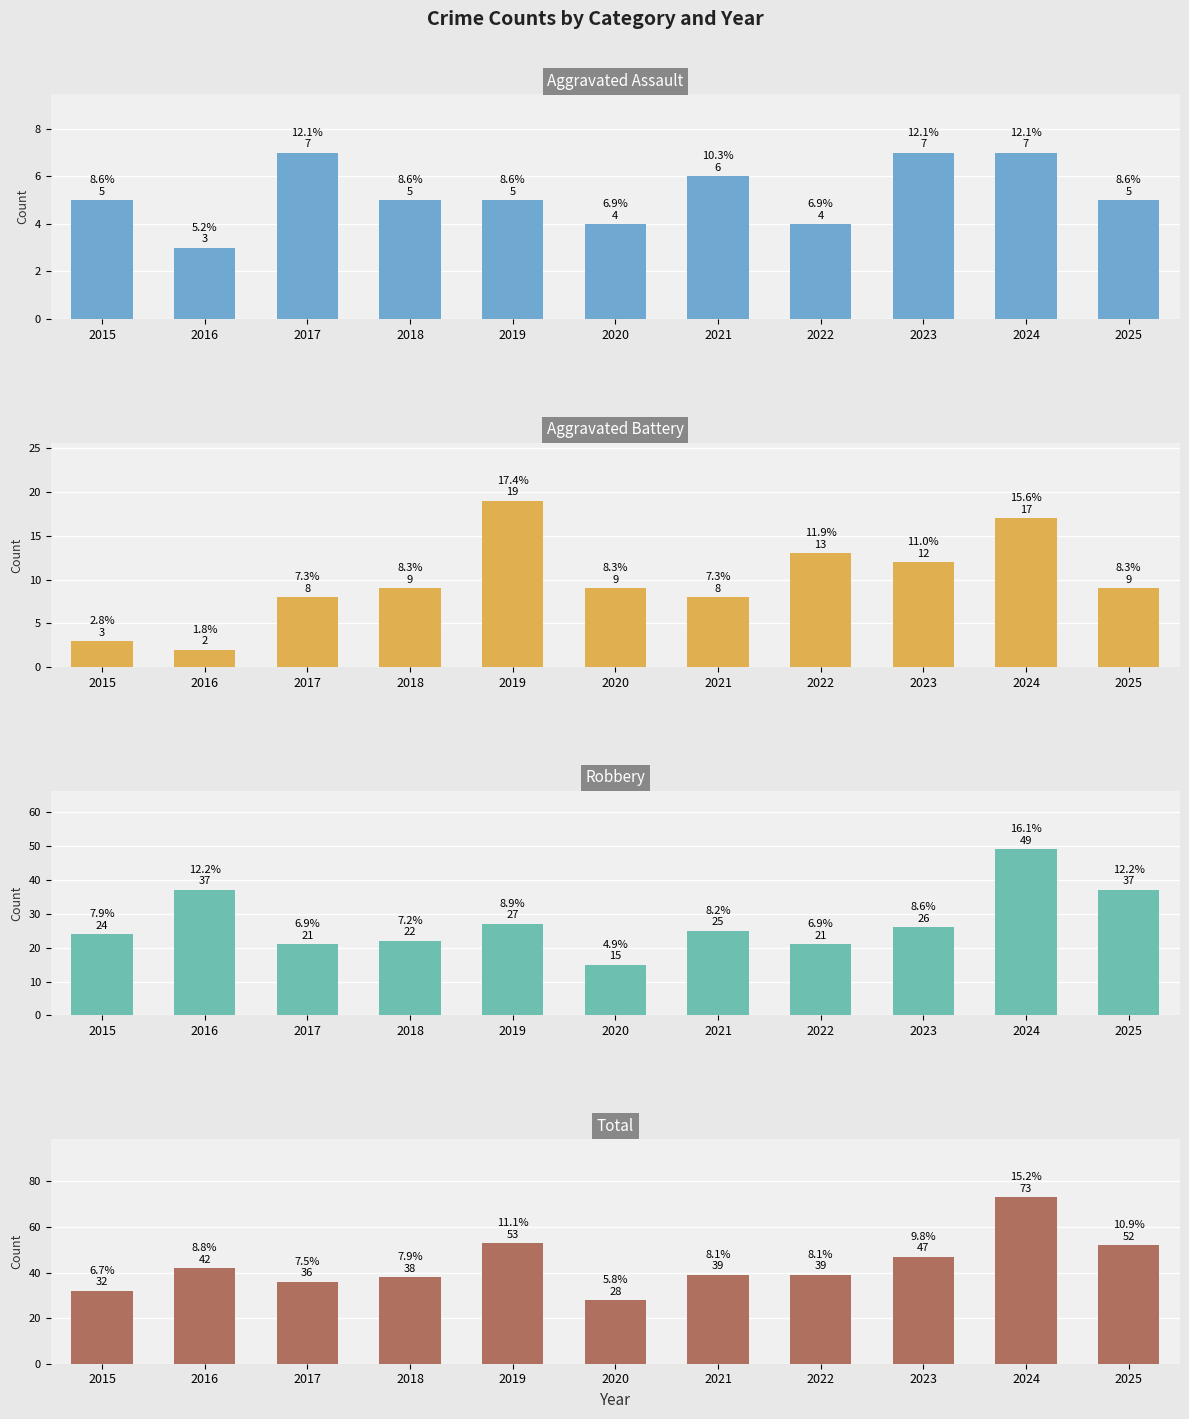

What is the value of the Aggravated Battery bar at the 4th from the left?

9